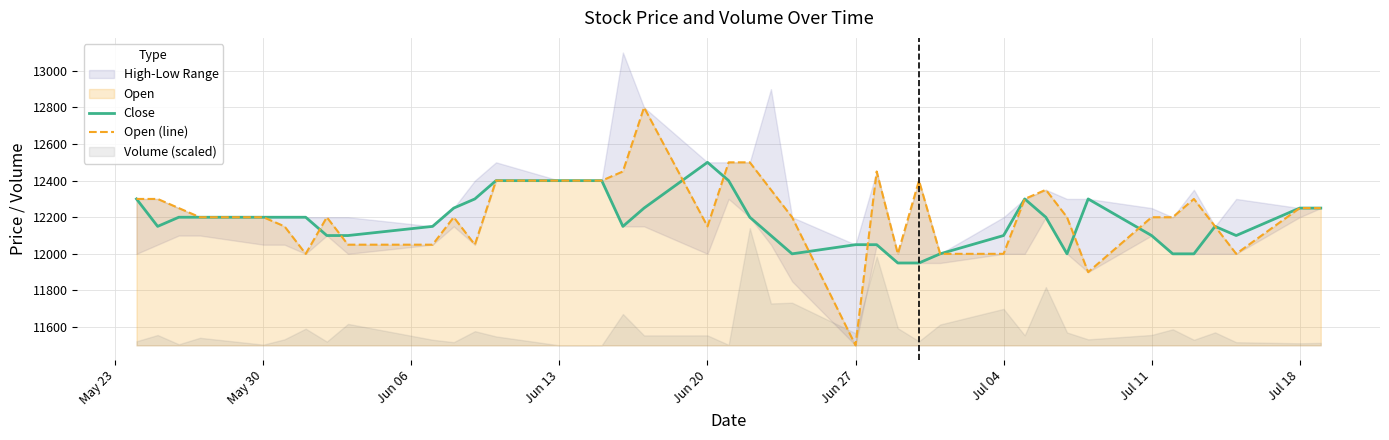

What is the difference between the second highest and second lowest values in the Open (line) series?

600